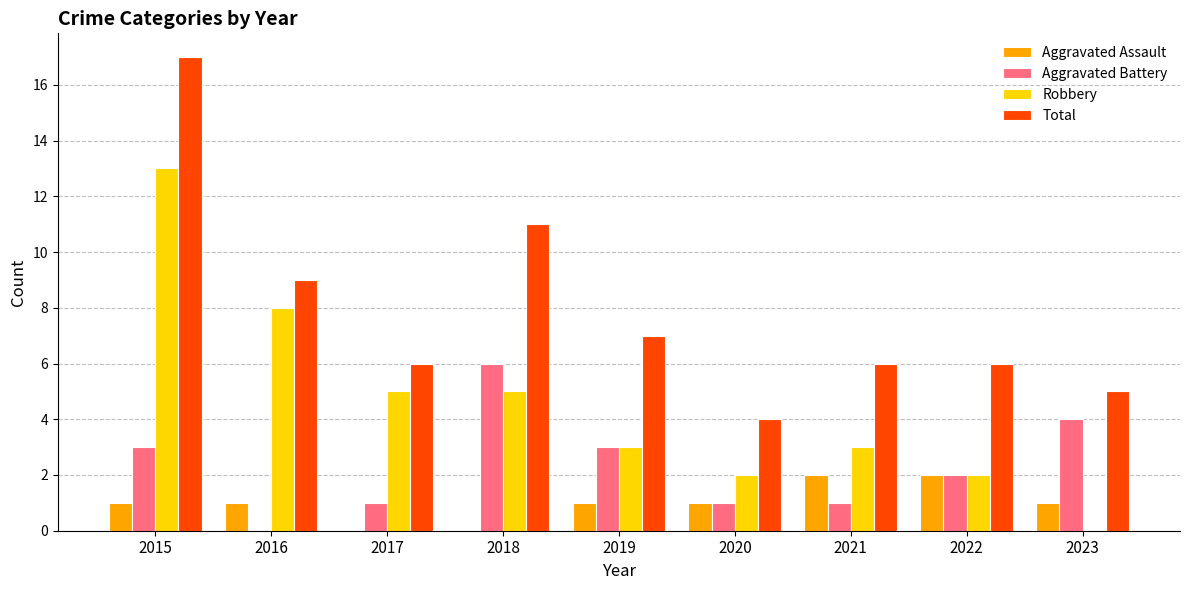

What value does the Aggravated Battery series have at 2015?

3